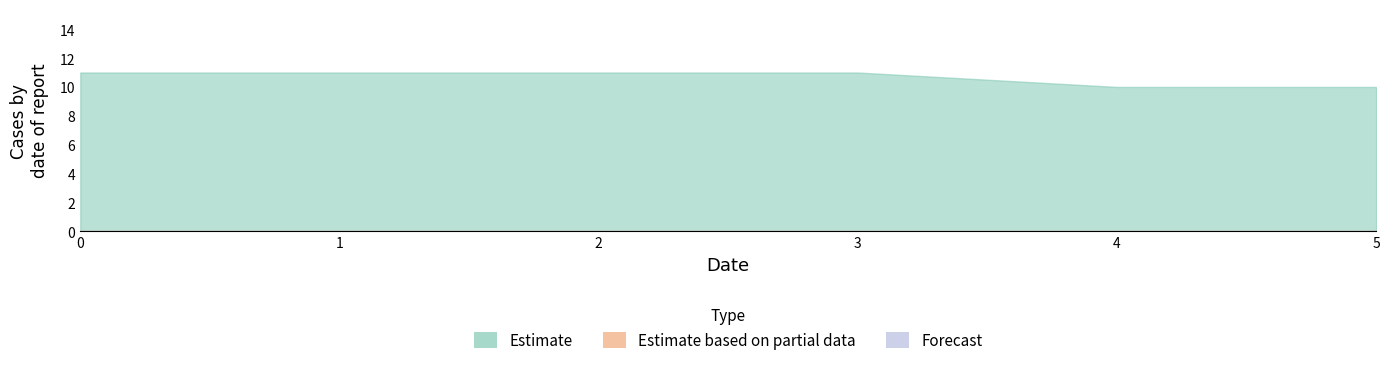

True or false: Estimate based on partial data and Estimate intersect in this chart.

False